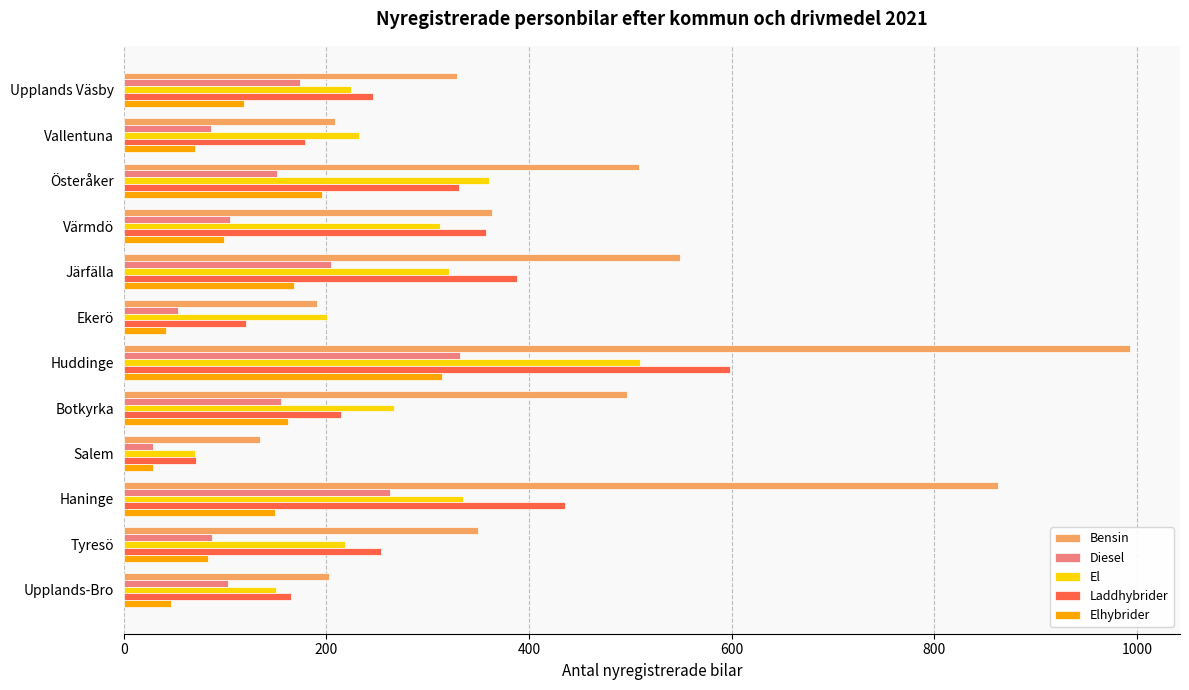

What is the average value of the Bensin series?

433